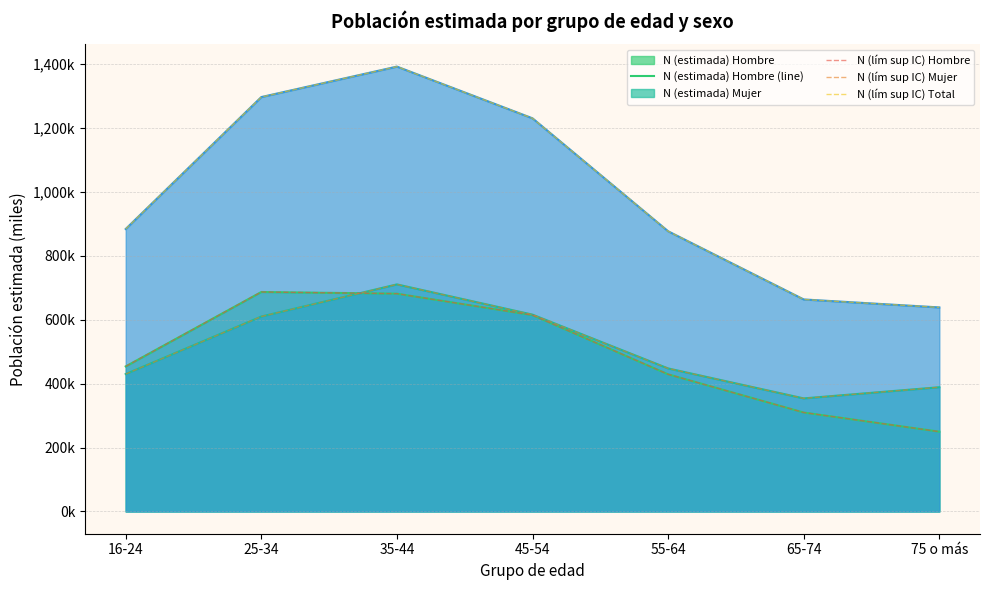

True or false: N (lím sup IC) Hombre has more than 1 points higher than both neighbors.

False